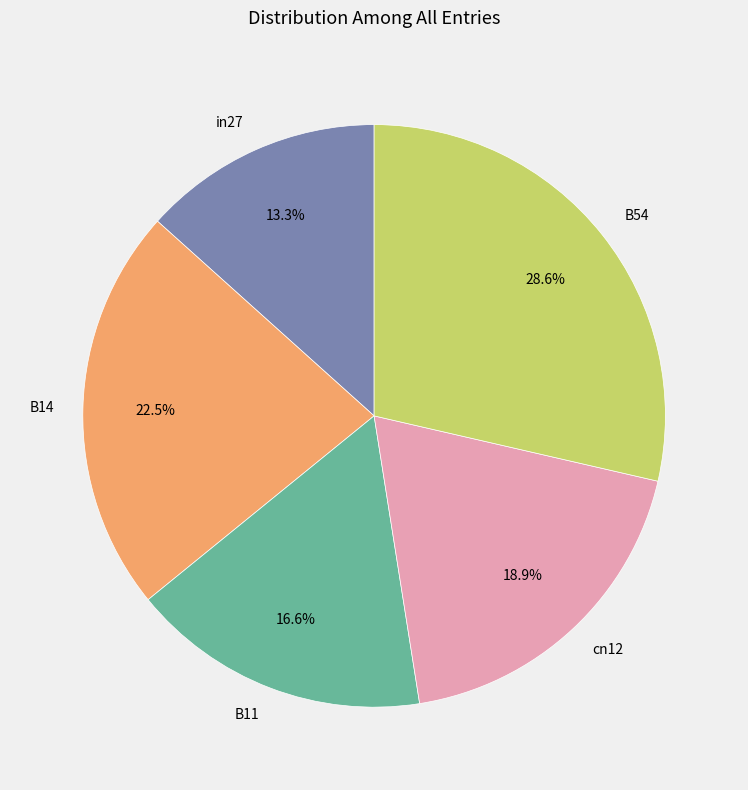

What percentage is the cn12 slice, to the nearest percent?

19%